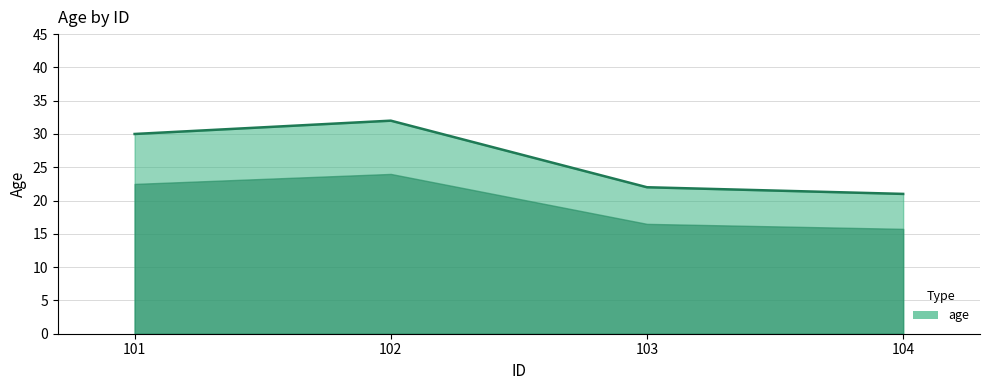

How many distinct data groups are displayed?

1